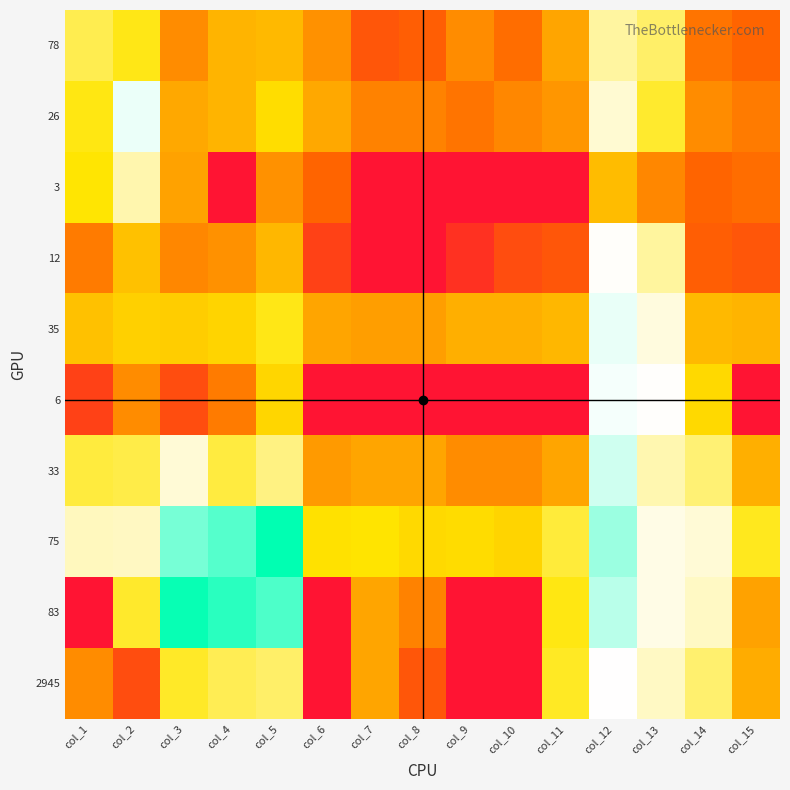

Reading right to left, extract all data points from this chart.

78: col_15=1.9	col_14=2.2	col_13=4.7	col_12=5.2	col_11=2.9	col_10=2.1	col_9=2.6	col_8=1.8	col_7=1.6	col_6=2.6	col_5=3.3	col_4=3.2	col_3=2.6	col_2=4.1	col_1=4.6
26: col_15=2.3	col_14=2.6	col_13=4.3	col_12=5.5	col_11=2.7	col_10=2.5	col_9=2.2	col_8=2.4	col_7=2.4	col_6=3.0	col_5=3.8	col_4=3.2	col_3=3.0	col_2=6.0	col_1=4.1
3: col_15=2.1	col_14=1.9	col_13=2.5	col_12=3.3	col_11=0.0	col_10=0.0	col_9=0.0	col_8=0.0	col_7=0.0	col_6=1.9	col_5=2.6	col_4=0.0	col_3=2.9	col_2=5.3	col_1=4.0
12: col_15=1.6	col_14=1.8	col_13=5.2	col_12=5.9	col_11=1.6	col_10=1.4	col_9=0.7	col_8=0.0	col_7=0.0	col_6=1.1	col_5=3.2	col_4=2.6	col_3=2.5	col_2=3.4	col_1=2.3
35: col_15=3.2	col_14=3.3	col_13=5.6	col_12=6.1	col_11=3.2	col_10=3.1	col_9=3.1	col_8=2.8	col_7=2.8	col_6=2.9	col_5=4.1	col_4=3.7	col_3=3.6	col_2=3.6	col_1=3.4
6: col_15=0.0	col_14=3.7	col_13=5.9	col_12=6.0	col_11=0.0	col_10=0.0	col_9=0.0	col_8=0.0	col_7=0.0	col_6=0.0	col_5=3.7	col_4=2.3	col_3=1.4	col_2=2.6	col_1=1.1
33: col_15=3.1	col_14=4.8	col_13=5.3	col_12=6.3	col_11=2.9	col_10=2.6	col_9=2.6	col_8=2.9	col_7=2.9	col_6=2.8	col_5=4.9	col_4=4.4	col_3=5.6	col_2=4.5	col_1=4.4
75: col_15=4.2	col_14=5.6	col_13=5.7	col_12=6.7	col_11=4.4	col_10=3.7	col_9=3.8	col_8=3.7	col_7=3.9	col_6=3.9	col_5=7.9	col_4=7.2	col_3=6.9	col_2=5.4	col_1=5.4
83: col_15=2.9	col_14=5.5	col_13=5.7	col_12=6.4	col_11=4.1	col_10=0.0	col_9=0.0	col_8=2.4	col_7=2.9	col_6=0.0	col_5=7.3	col_4=7.5	col_3=7.8	col_2=4.3	col_1=0.0
2945: col_15=3.0	col_14=4.8	col_13=5.5	col_12=5.9	col_11=4.2	col_10=0.0	col_9=0.0	col_8=1.6	col_7=2.9	col_6=0.0	col_5=4.7	col_4=4.6	col_3=4.2	col_2=1.4	col_1=2.6